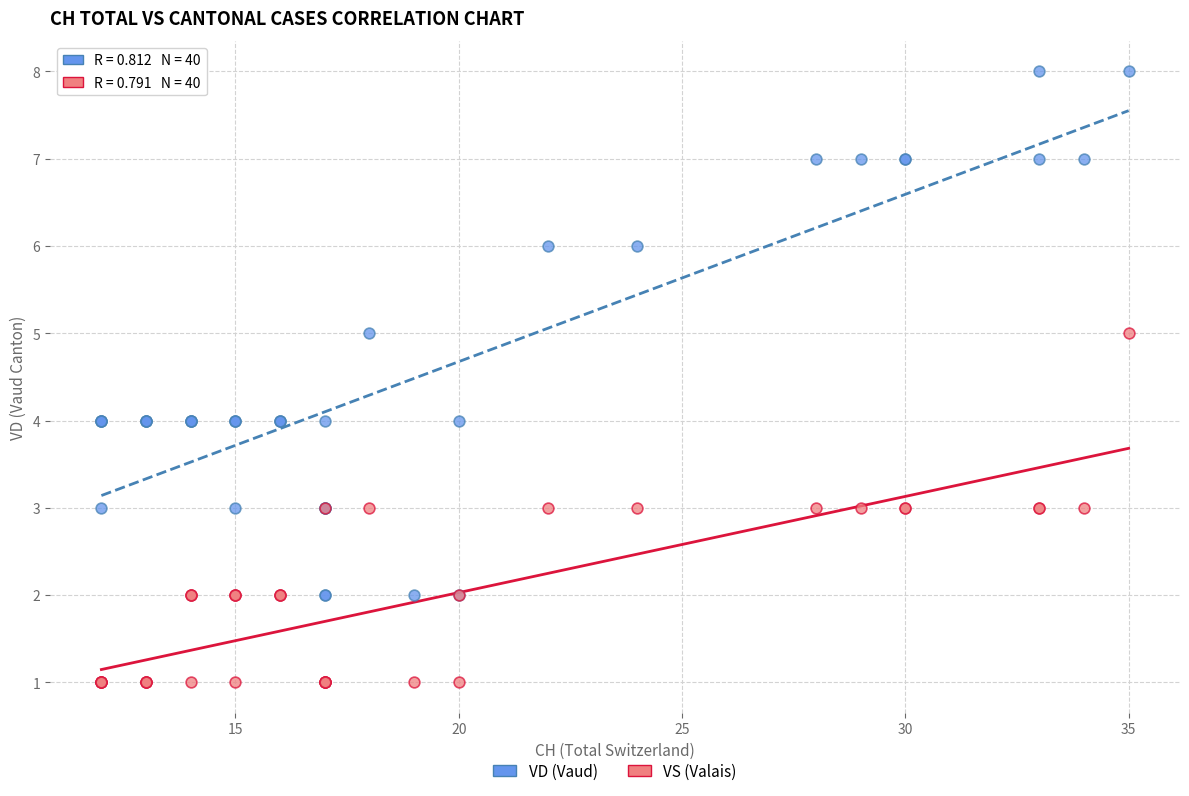

Which series reaches the minimum Y coordinate?

VS (Valais)